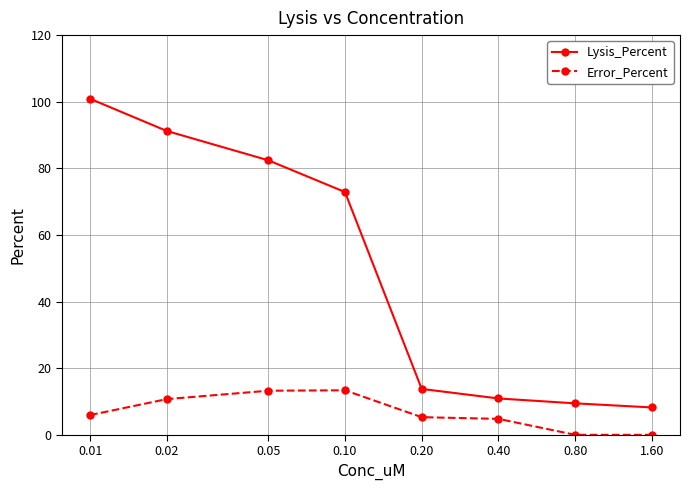

What is the value of the Lysis_Percent point at the 1st from the left?

100.9